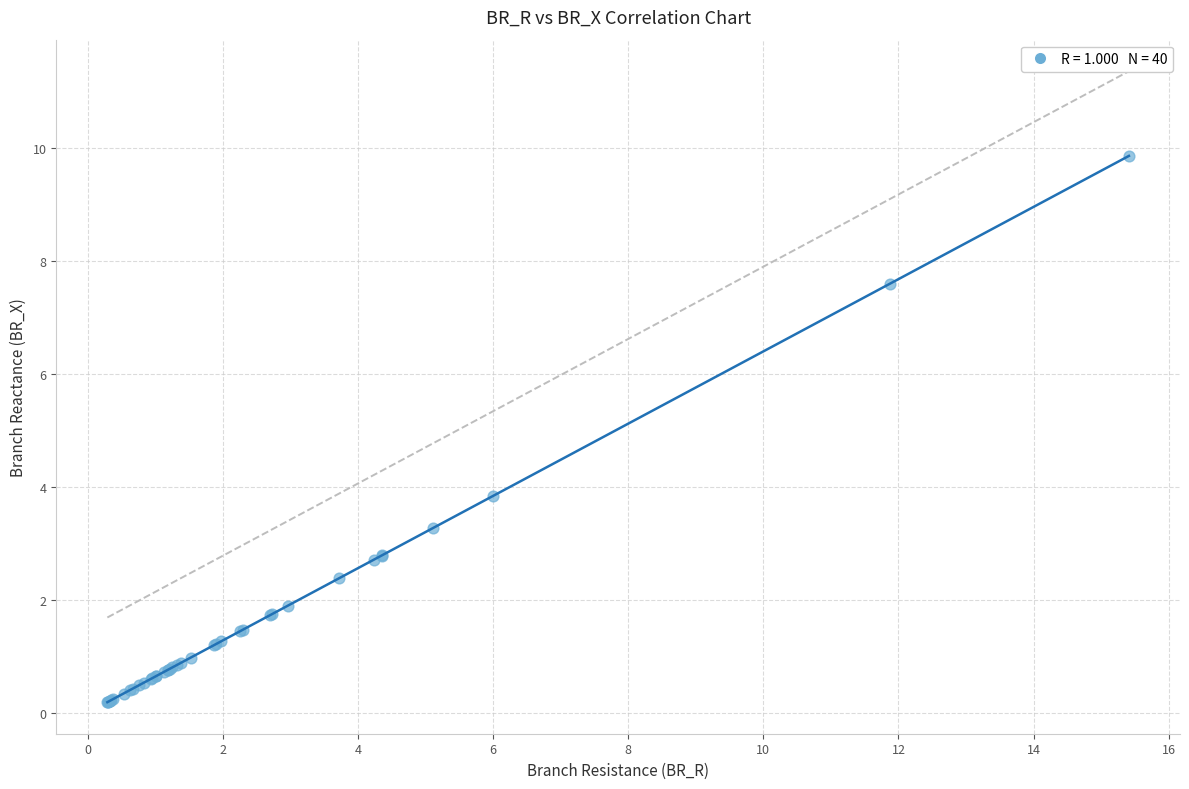

What Y value in the scatter plot is closest to 5?

3.8